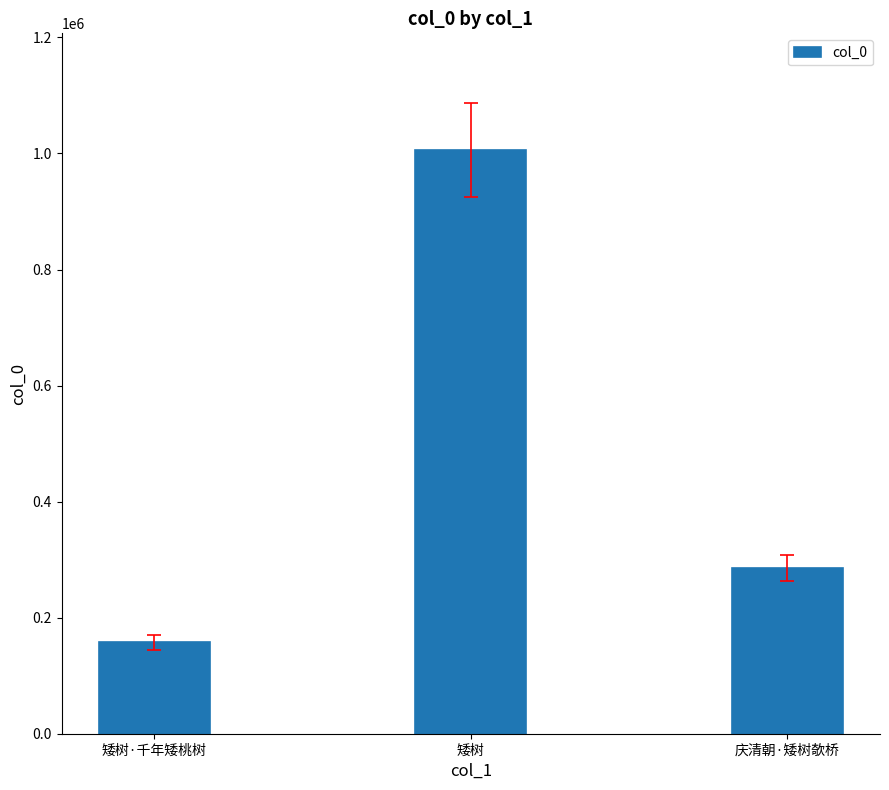

What is the ratio of the value at 矮树·千年矮桃树 to the value at 矮树?

0.2